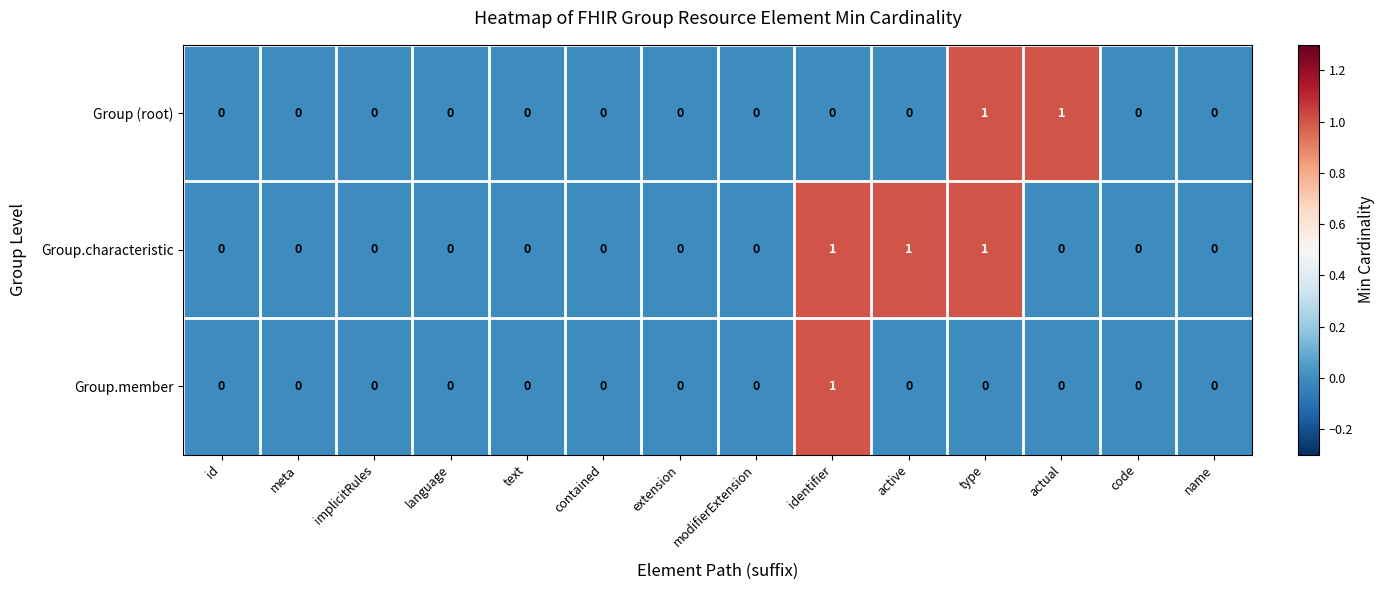

The Group (root) series shows 0 at active. True or false?

True